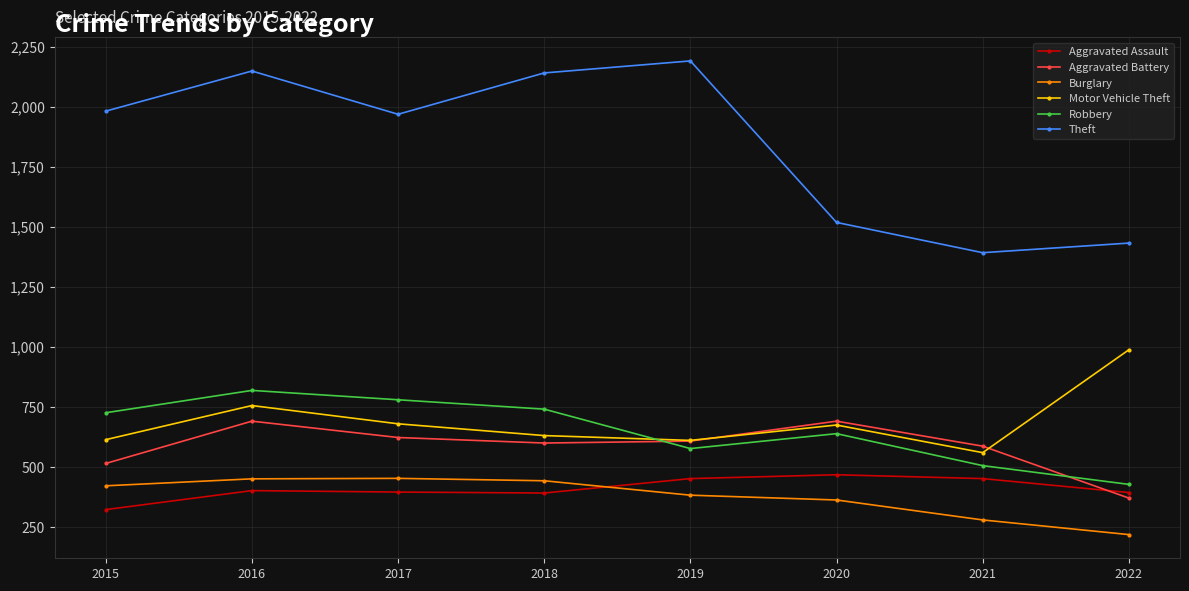

Between 2018 and 2020, which series saw the biggest shift?

Theft